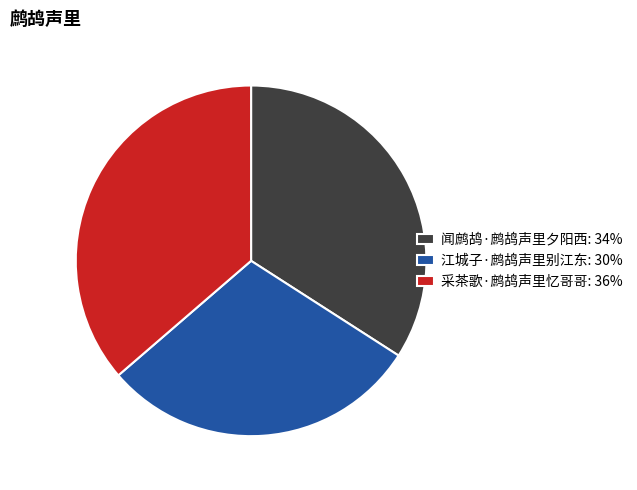

Count the number of slices in the pie.

3